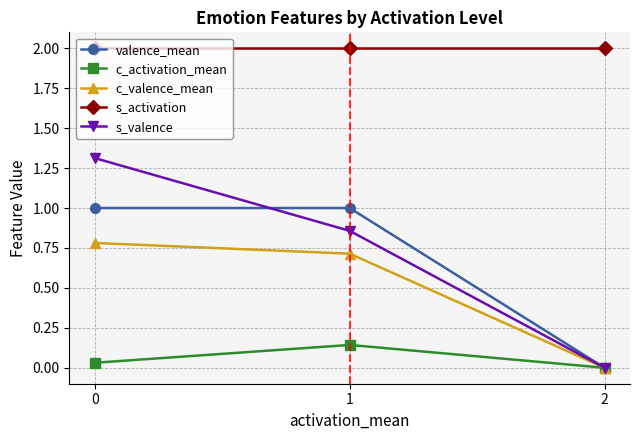

The valence_mean series shows 1.4 at 0. True or false?

False